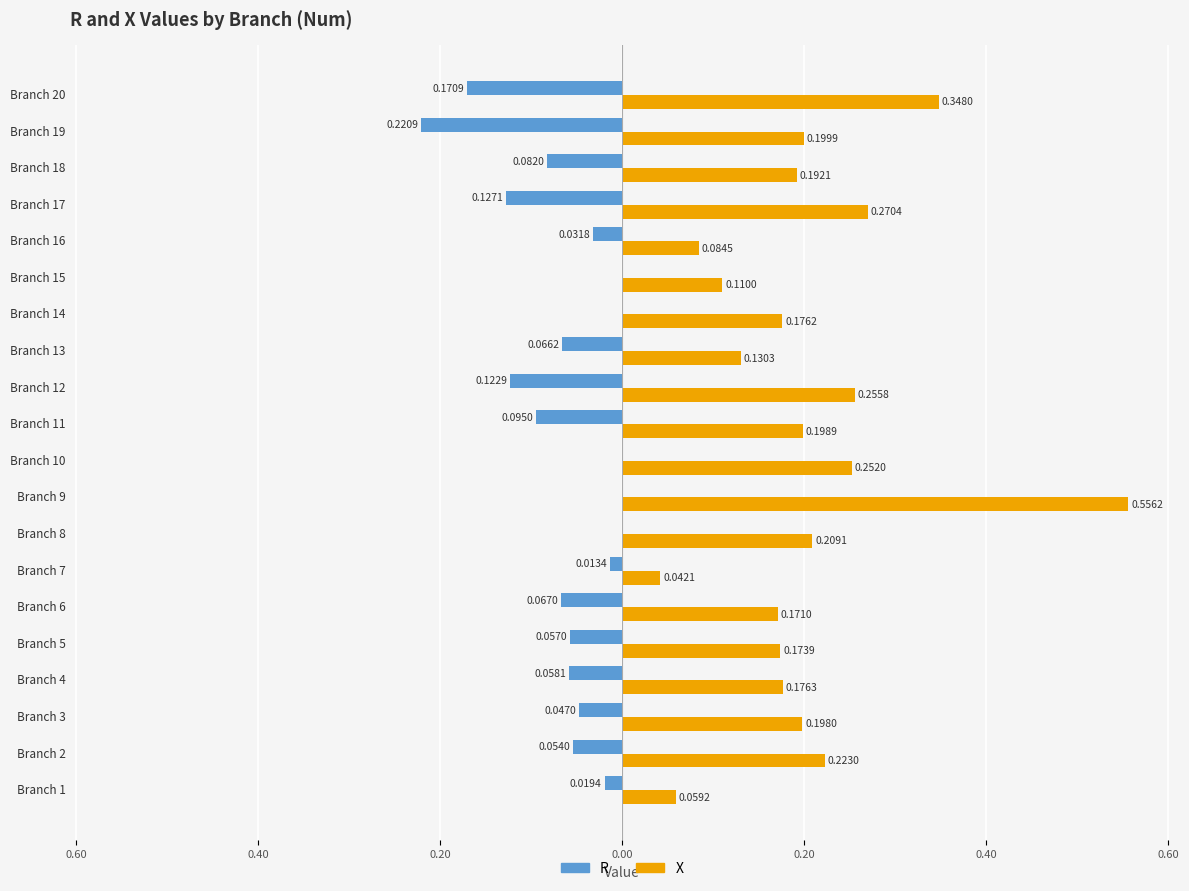

What is the difference between the maximum and second lowest values in the X series?

0.5